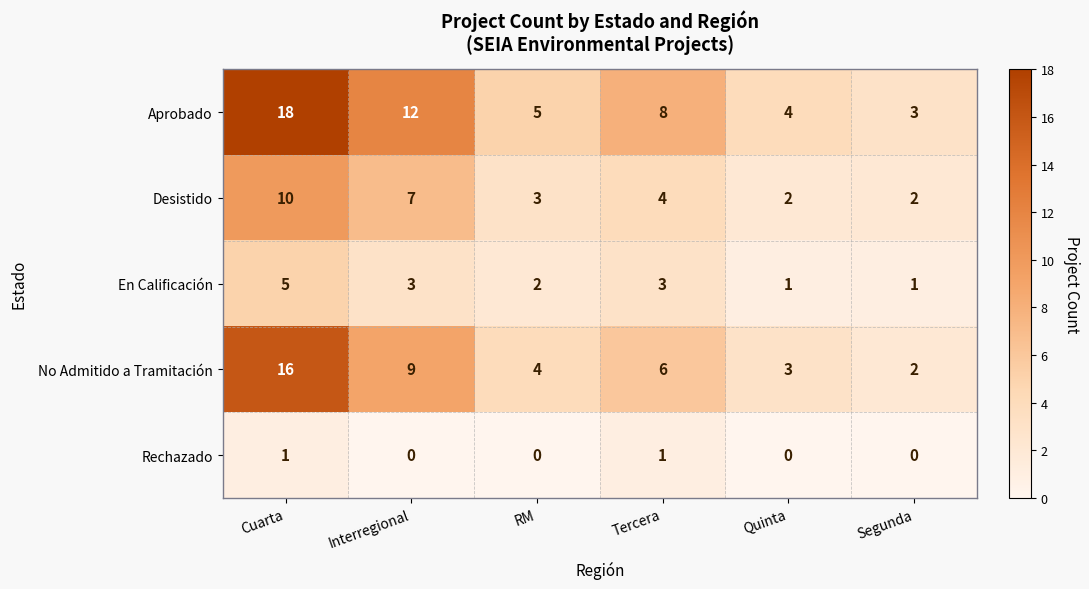

Reading left to right, what are all the values shown in this chart?

Aprobado: 18	12	5	8	4	3
Desistido: 10	7	3	4	2	2
En Calificación: 5	3	2	3	1	1
No Admitido a Tramitación: 16	9	4	6	3	2
Rechazado: 1	0	0	1	0	0